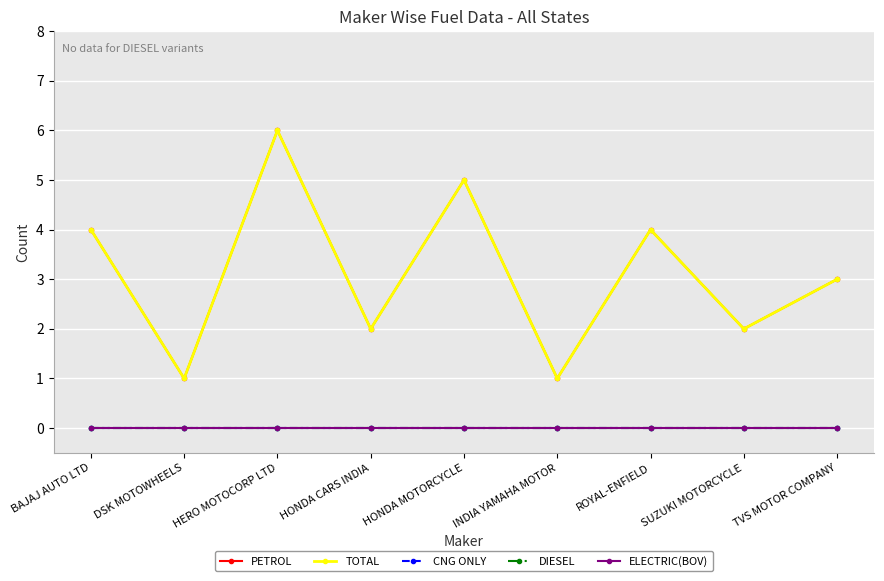

True or false: ELECTRIC(BOV) and DIESEL cross at least once.

False